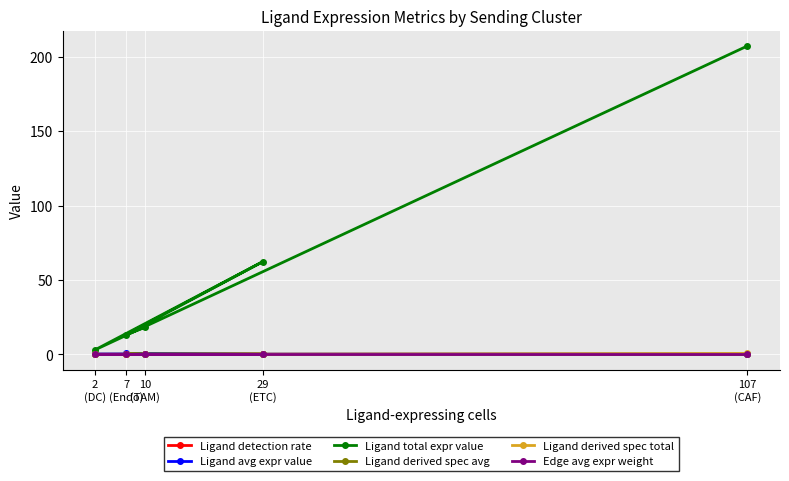

What is the sum of the Ligand detection rate values at 7
(Endo) and 107
(CAF)?

0.5